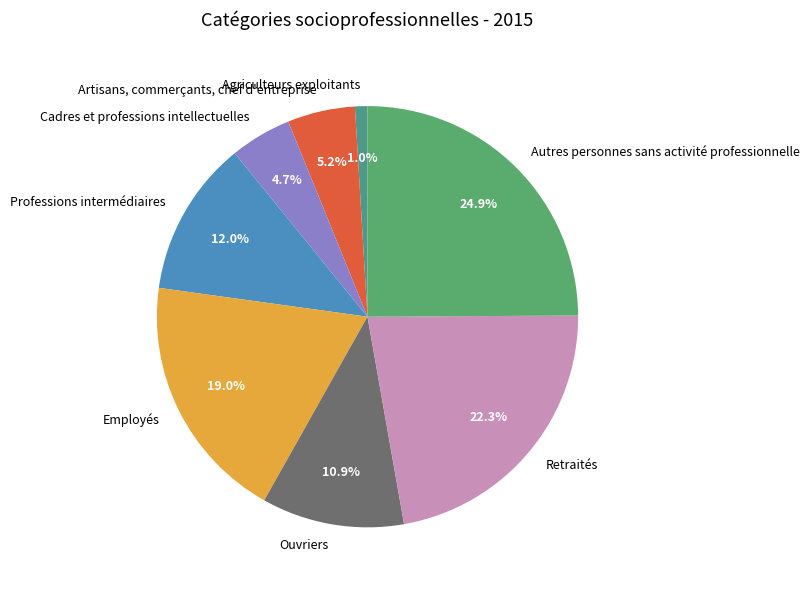

Count the number of slices in the pie.

8